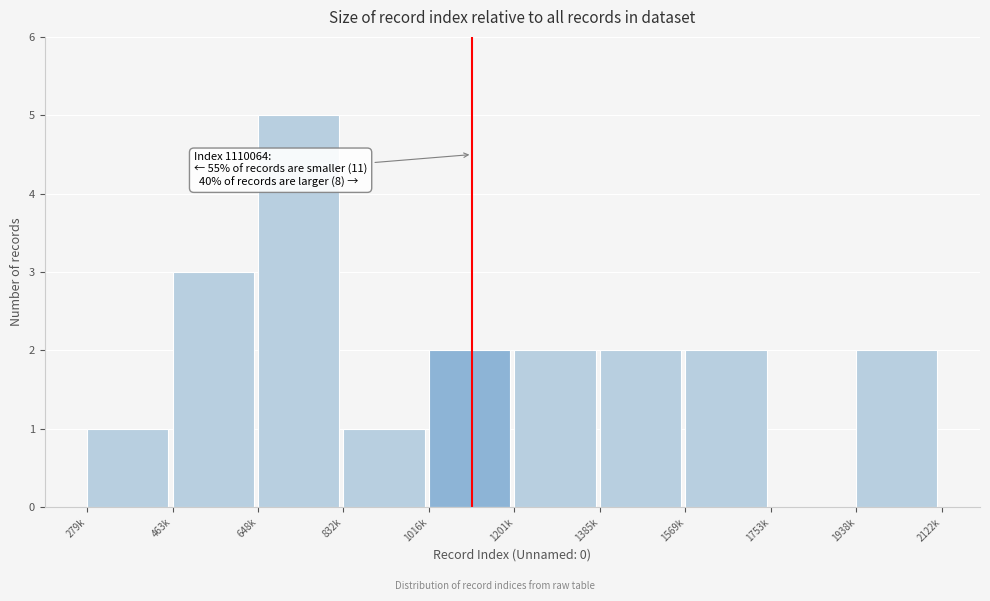

Reading left to right, what are all the values shown in this chart?

279k=1	463k=3	648k=5	832k=1	1016k=2	1201k=2	1385k=2	1569k=2	1753k=0	1938k=2